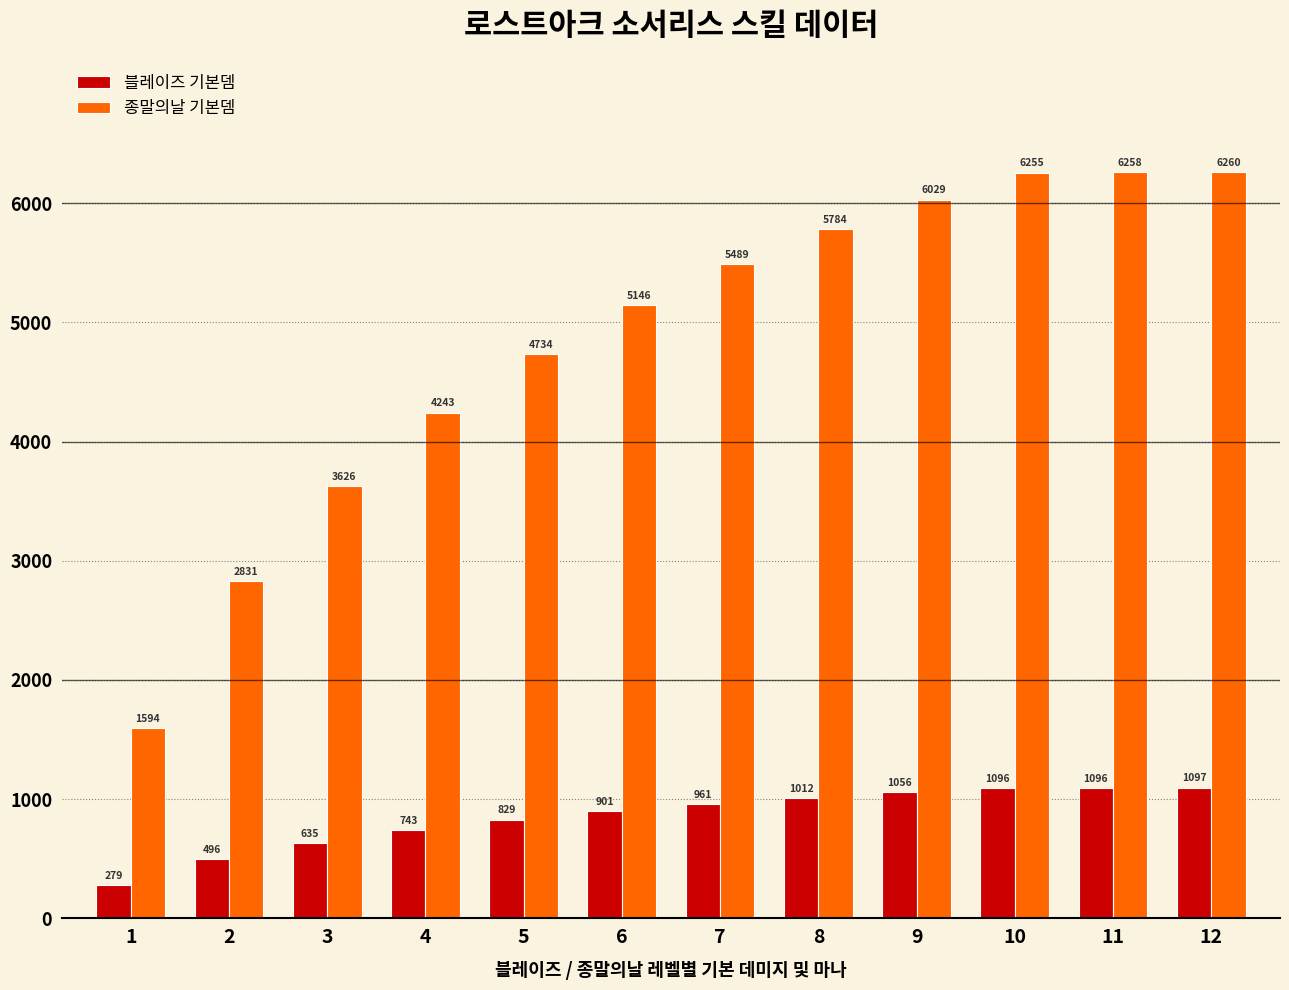

Which series has the largest range (max minus min)?

종말의날 기본뎀